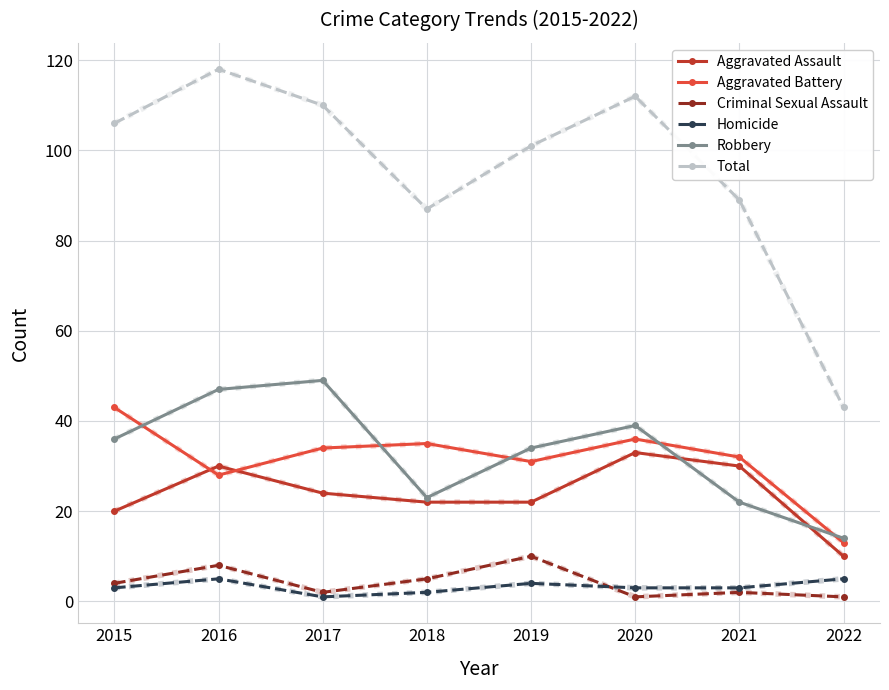

Between 2016 and 2019, which series saw the biggest shift?

Total